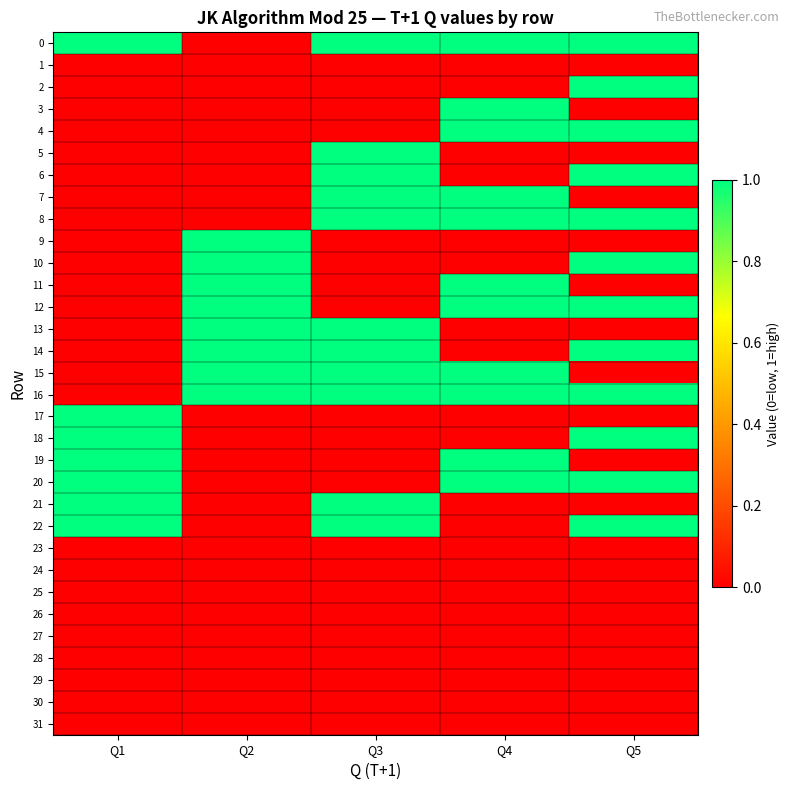

Reading left to right, list all the values displayed in this chart.

0: Q1=1	Q2=0	Q3=1	Q4=1	Q5=1
1: Q1=0	Q2=0	Q3=0	Q4=0	Q5=0
2: Q1=0	Q2=0	Q3=0	Q4=0	Q5=1
3: Q1=0	Q2=0	Q3=0	Q4=1	Q5=0
4: Q1=0	Q2=0	Q3=0	Q4=1	Q5=1
5: Q1=0	Q2=0	Q3=1	Q4=0	Q5=0
6: Q1=0	Q2=0	Q3=1	Q4=0	Q5=1
7: Q1=0	Q2=0	Q3=1	Q4=1	Q5=0
8: Q1=0	Q2=0	Q3=1	Q4=1	Q5=1
9: Q1=0	Q2=1	Q3=0	Q4=0	Q5=0
10: Q1=0	Q2=1	Q3=0	Q4=0	Q5=1
11: Q1=0	Q2=1	Q3=0	Q4=1	Q5=0
12: Q1=0	Q2=1	Q3=0	Q4=1	Q5=1
13: Q1=0	Q2=1	Q3=1	Q4=0	Q5=0
14: Q1=0	Q2=1	Q3=1	Q4=0	Q5=1
15: Q1=0	Q2=1	Q3=1	Q4=1	Q5=0
16: Q1=0	Q2=1	Q3=1	Q4=1	Q5=1
17: Q1=1	Q2=0	Q3=0	Q4=0	Q5=0
18: Q1=1	Q2=0	Q3=0	Q4=0	Q5=1
19: Q1=1	Q2=0	Q3=0	Q4=1	Q5=0
20: Q1=1	Q2=0	Q3=0	Q4=1	Q5=1
21: Q1=1	Q2=0	Q3=1	Q4=0	Q5=0
22: Q1=1	Q2=0	Q3=1	Q4=0	Q5=1
23: Q1=0	Q2=0	Q3=0	Q4=0	Q5=0
24: Q1=0	Q2=0	Q3=0	Q4=0	Q5=0
25: Q1=0	Q2=0	Q3=0	Q4=0	Q5=0
26: Q1=0	Q2=0	Q3=0	Q4=0	Q5=0
27: Q1=0	Q2=0	Q3=0	Q4=0	Q5=0
28: Q1=0	Q2=0	Q3=0	Q4=0	Q5=0
29: Q1=0	Q2=0	Q3=0	Q4=0	Q5=0
30: Q1=0	Q2=0	Q3=0	Q4=0	Q5=0
31: Q1=0	Q2=0	Q3=0	Q4=0	Q5=0